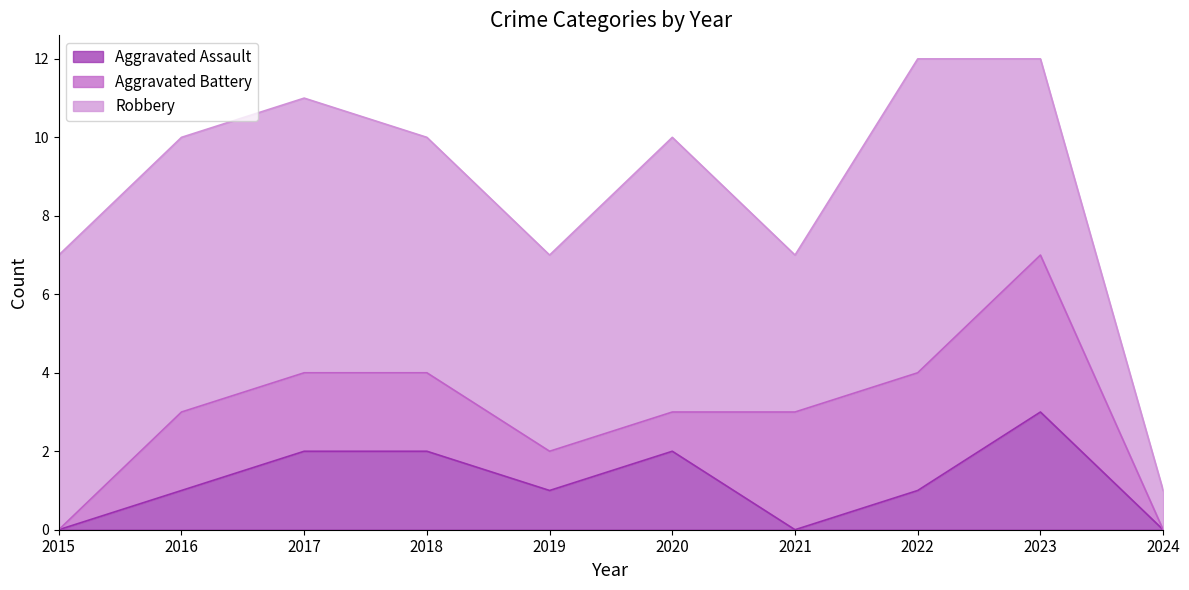

Reading left to right, list all the values displayed in this chart.

Aggravated Assault: 0	1	2	2	1	2	0	1	3	0
Aggravated Battery: 0	2	2	2	1	1	3	3	4	0
Robbery: 7	7	7	6	5	7	4	8	5	1